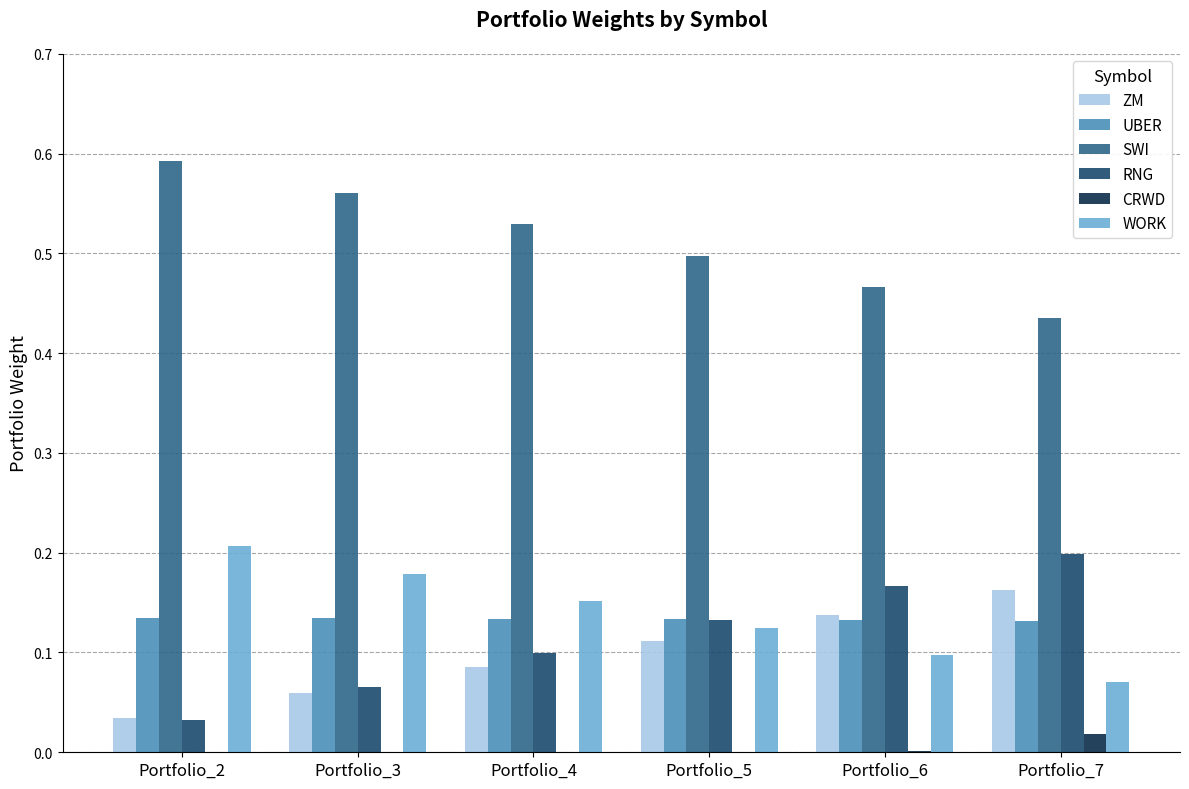

The value of ZM at Portfolio_7 is 0.3. True or false?

False